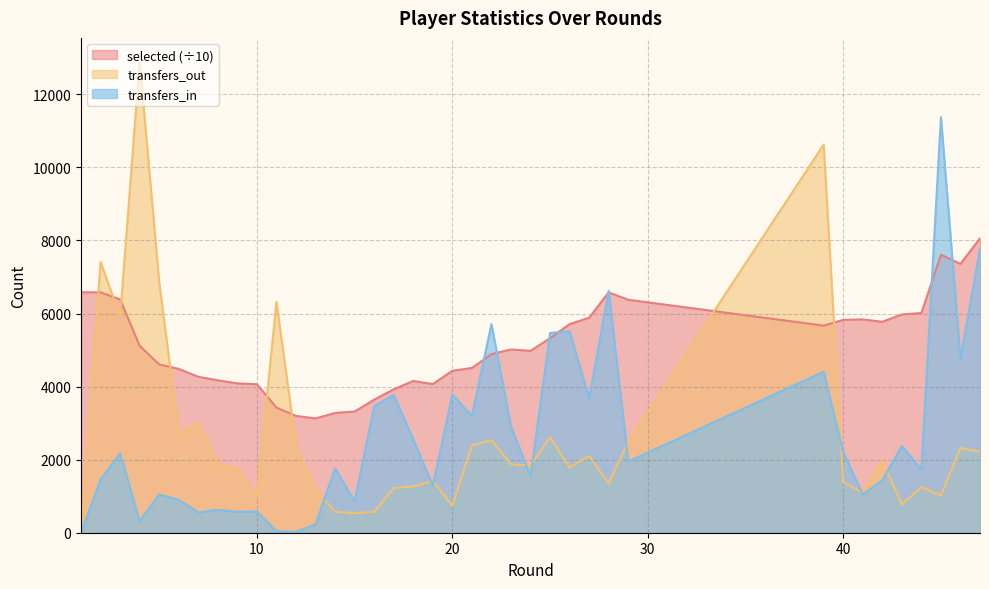

Rank the series at 10 from highest to lowest value.

selected (÷10), transfers_out, transfers_in